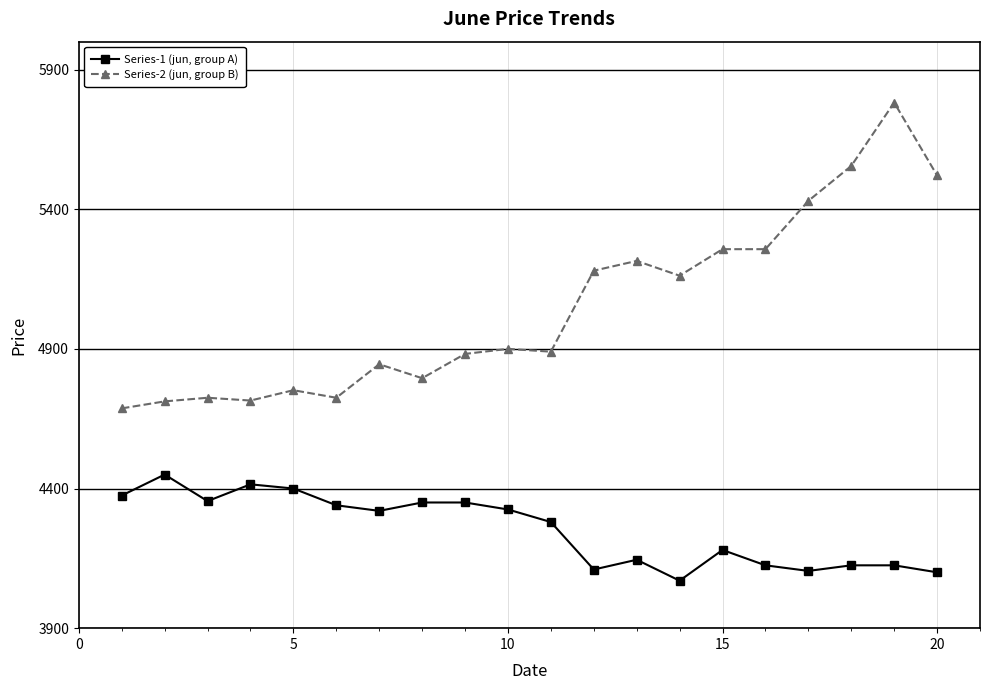

What is the sum of all Series-1 (jun, group A) values?

85045